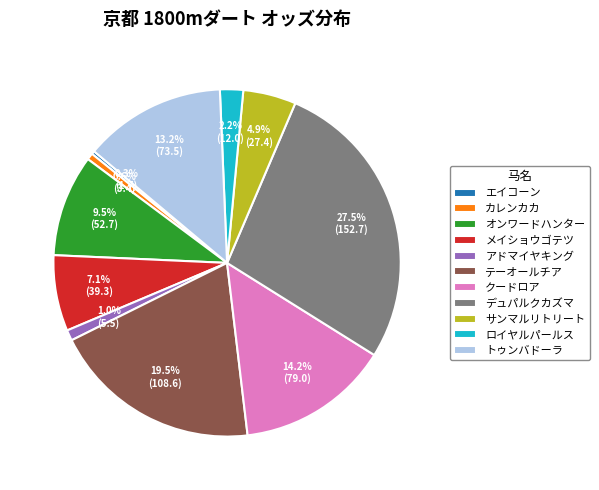

What percentage is NOT represented by デュパルクカズマ?

72.5%